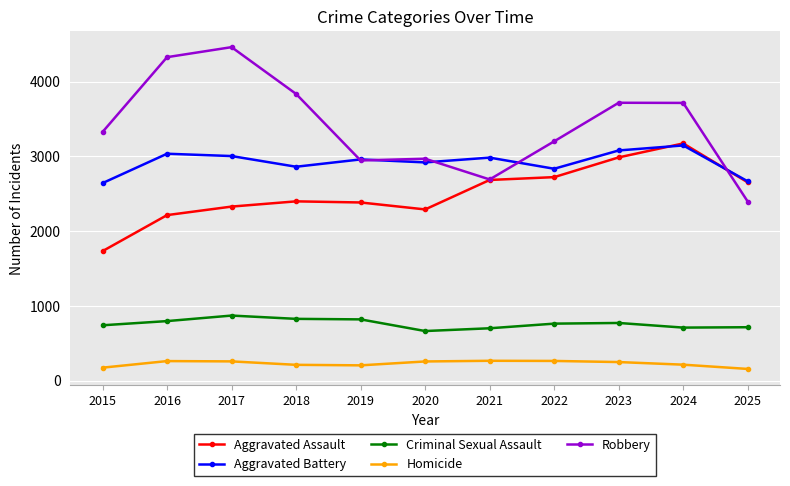

What is the smallest value displayed?

155